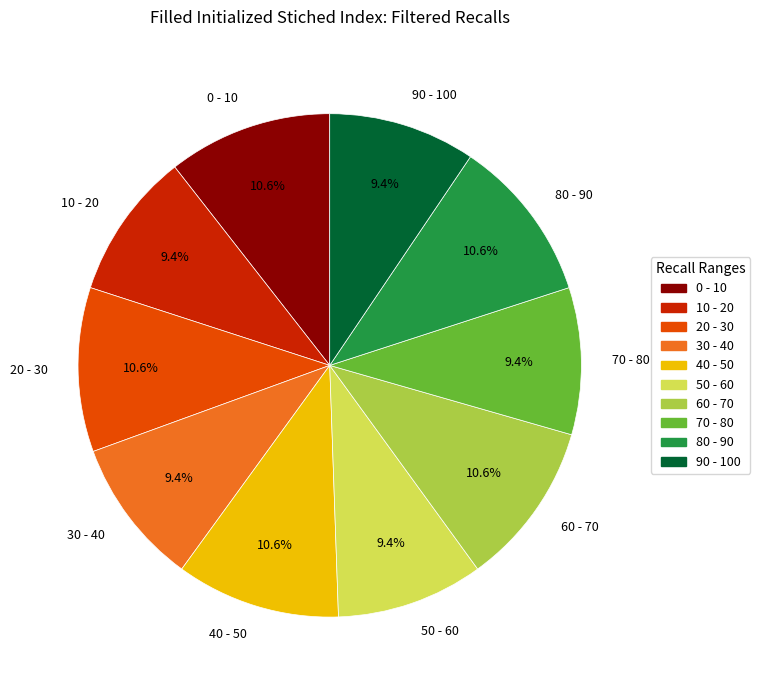

What is the ratio of the value at 80 - 90 to the value at 50 - 60?

1.1